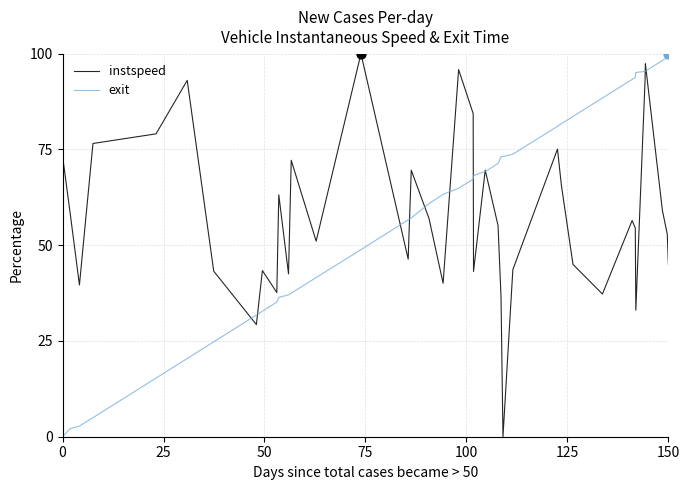

What is the maximum value for instspeed?

100.0